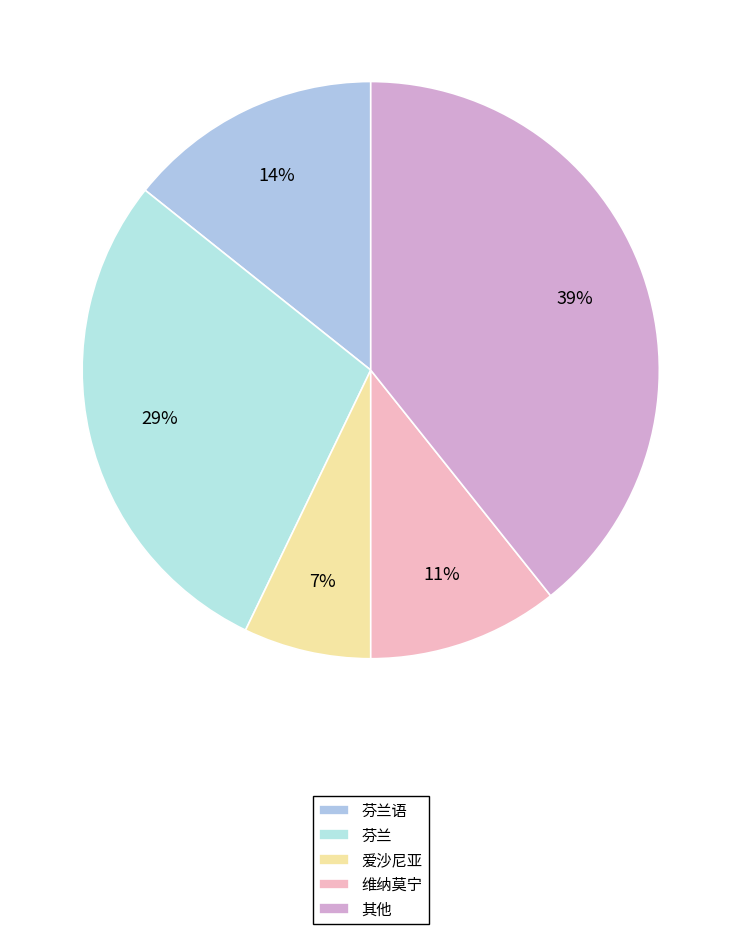

Which slice is the largest?

其他